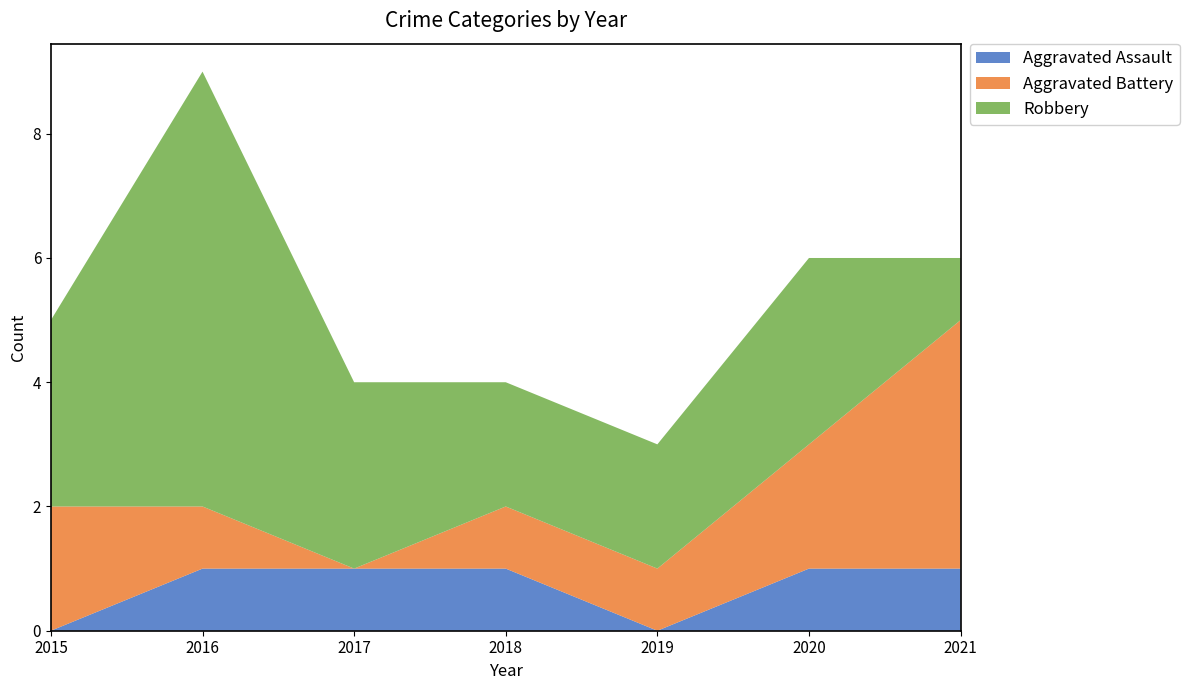

Reading left to right, what are all the values shown in this chart?

Aggravated Assault: 2015=0	2016=1	2017=1	2018=1	2019=0	2020=1	2021=1
Aggravated Battery: 2015=2	2016=1	2017=0	2018=1	2019=1	2020=2	2021=4
Robbery: 2015=3	2016=7	2017=3	2018=2	2019=2	2020=3	2021=1